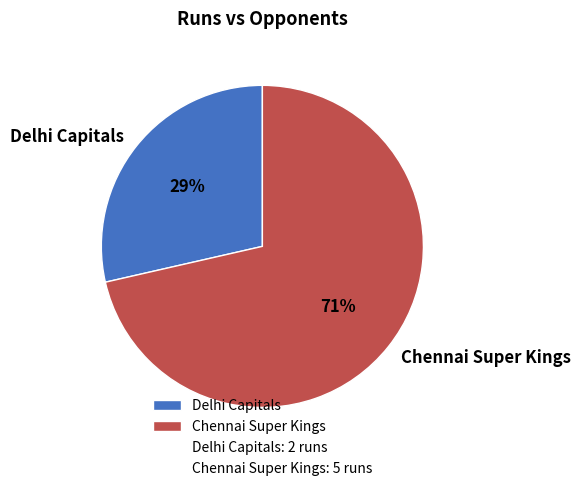

Rank the categories by value from lowest to highest.

Delhi Capitals, Chennai Super Kings